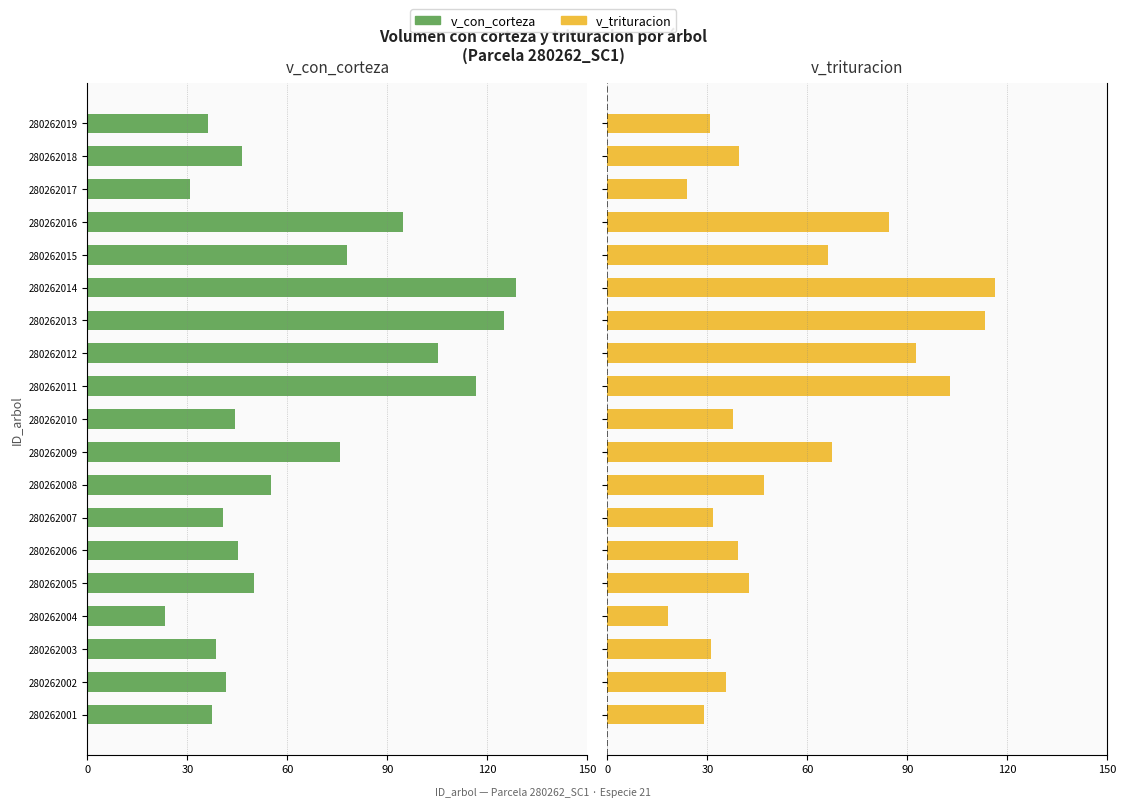

How many groups of bars are there?

19